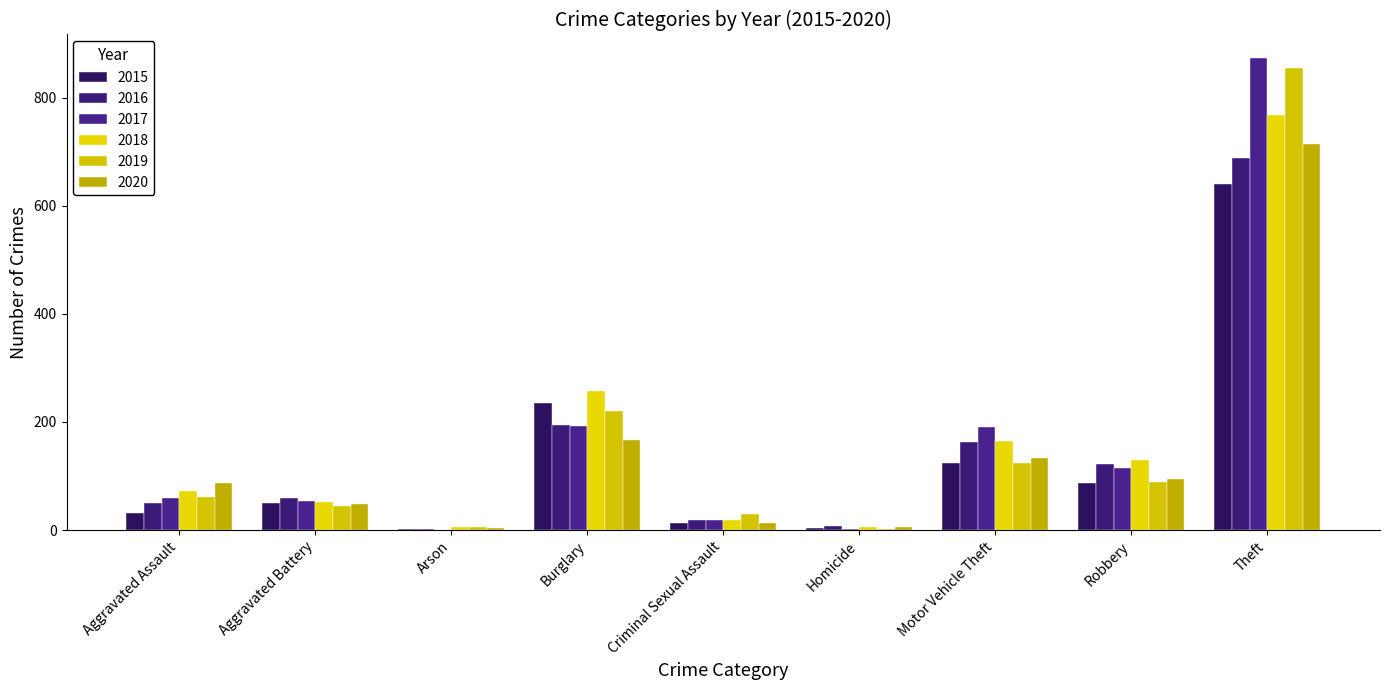

What is the value of the 2018 bar at the 1st from the left?

72